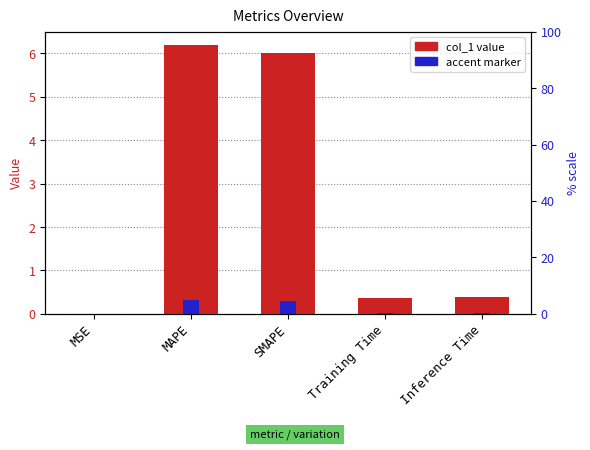

Does the chart contain stacked bars?

No